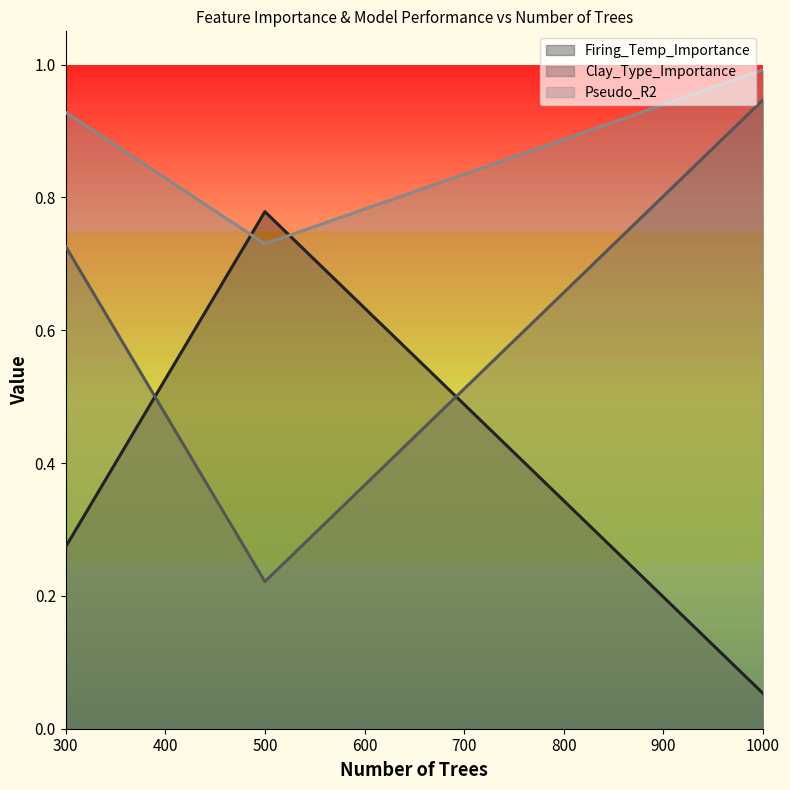

What is the sum of all Pseudo_R2 values?

3.6